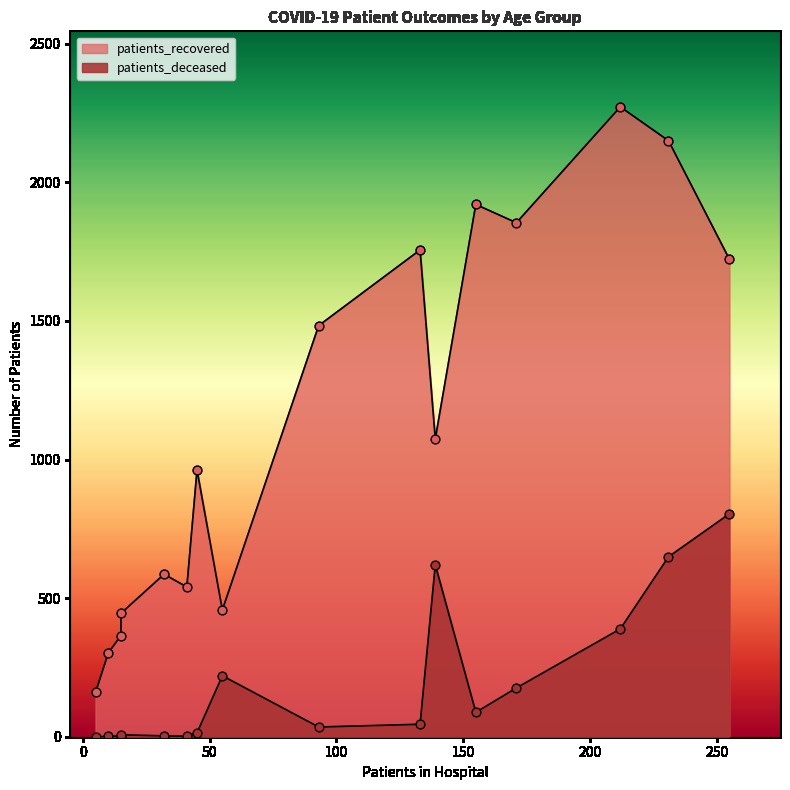

Which series has the largest Y range (max minus min)?

patients_recovered